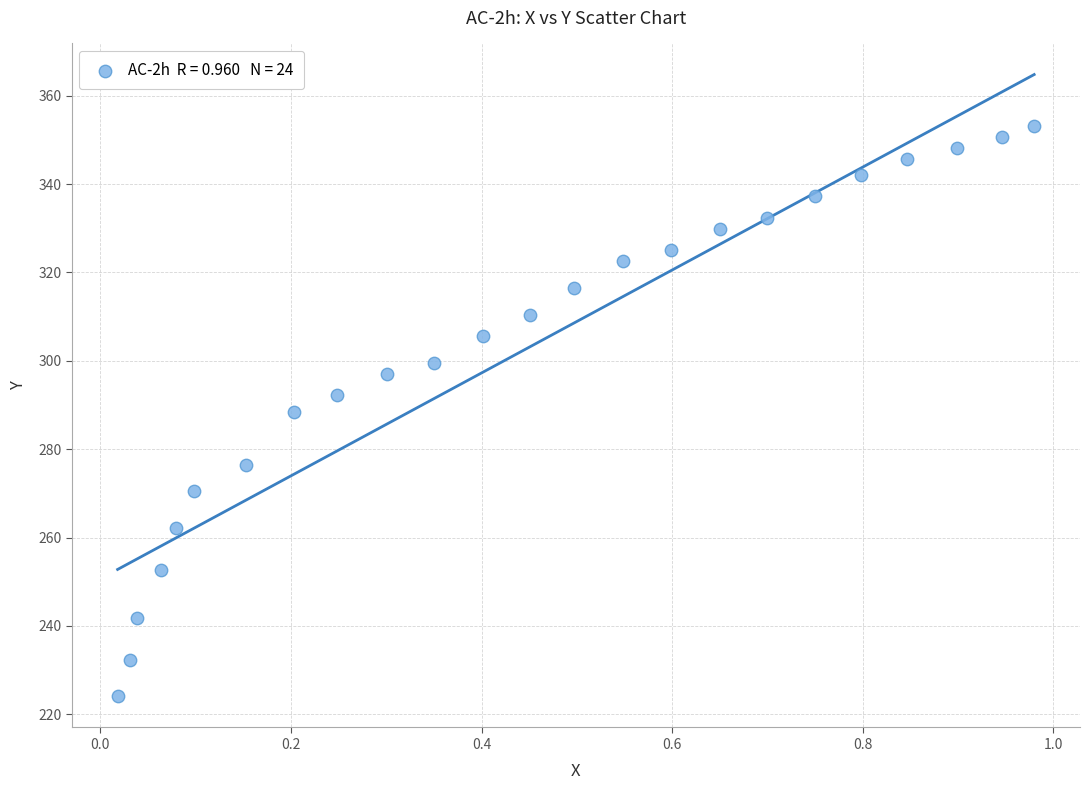

What is the range of X values (max minus min)?

1.0